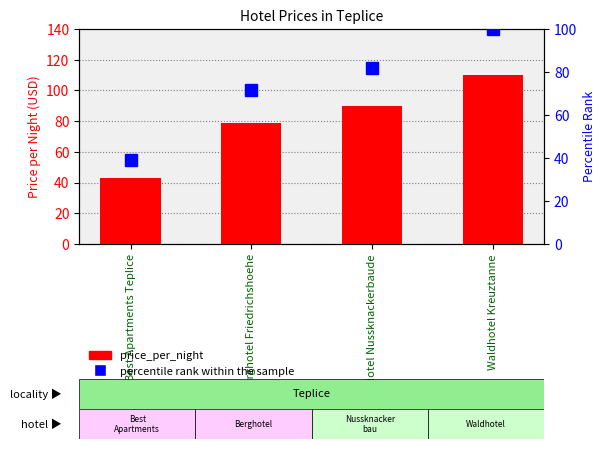

Does the chart contain stacked bars?

No